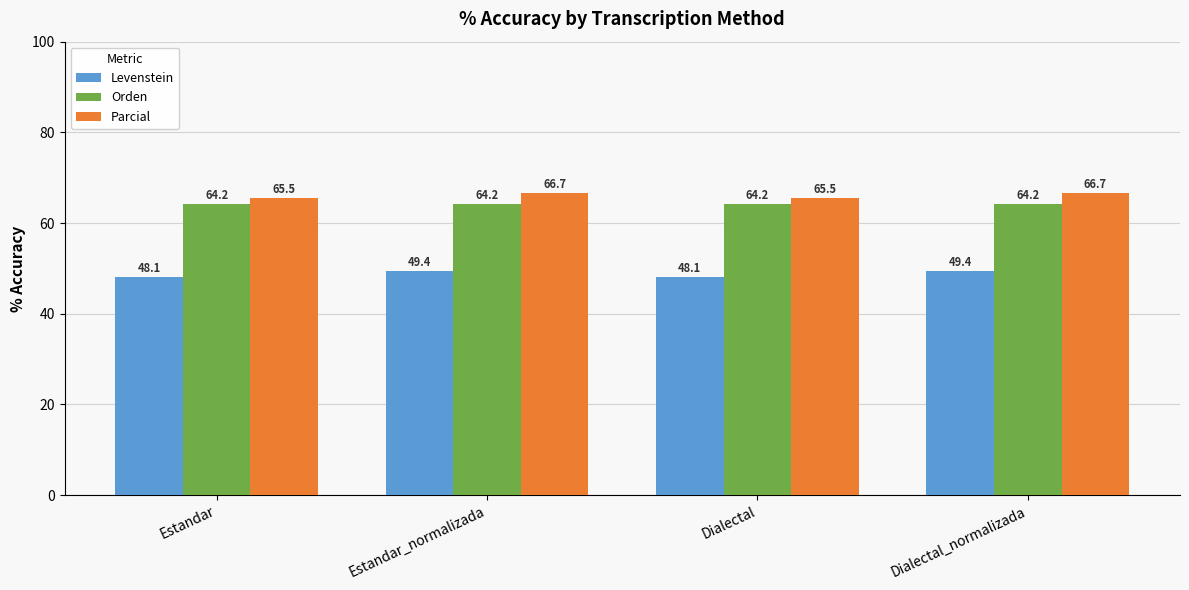

What value does the Parcial series have at Dialectal?

65.5